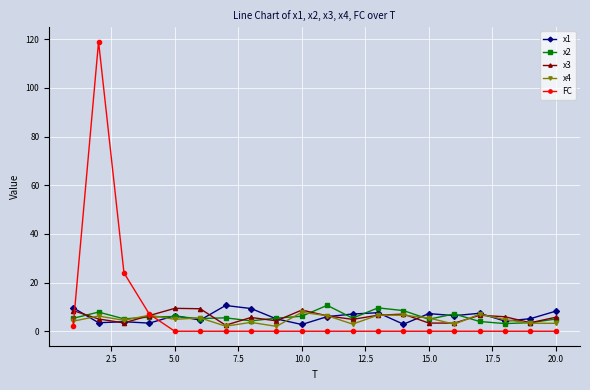

What is the value of the x2 point at the 10th from the left?

6.2